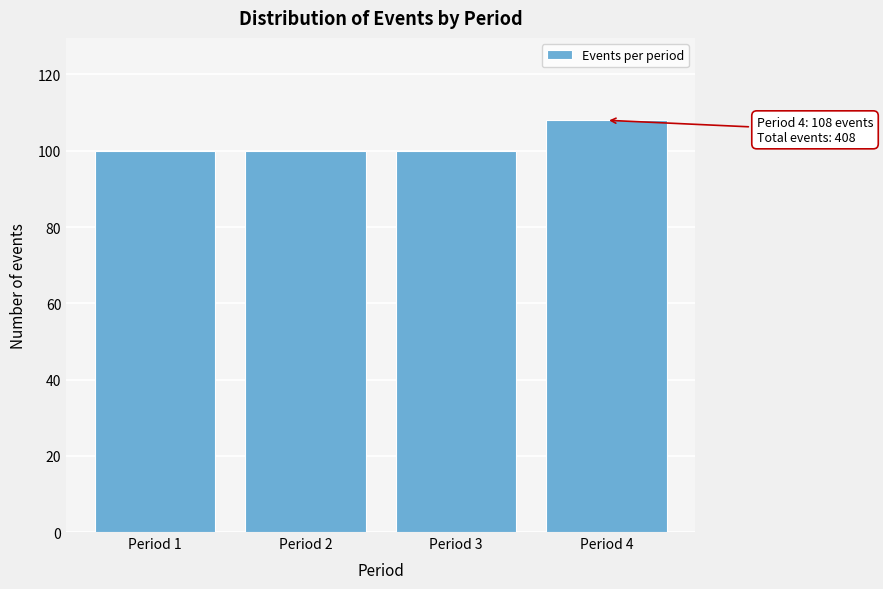

Reading left to right, transcribe all the data shown in this chart.

Period 1=100	Period 2=100	Period 3=100	Period 4=108